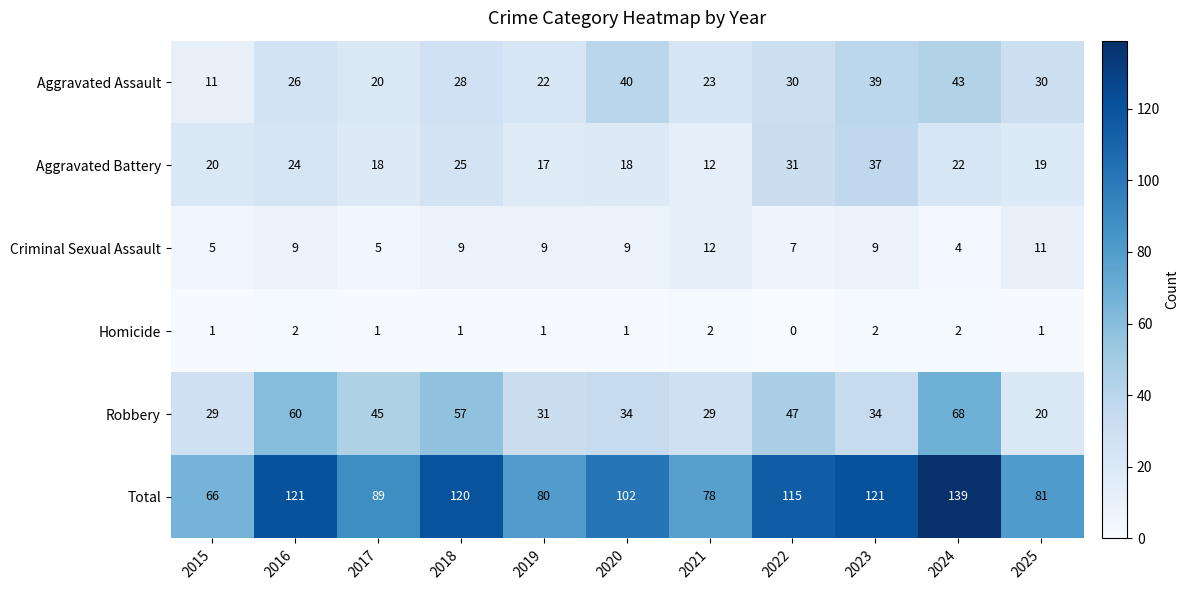

Count the Homicide values in the range 1 to 2.

10